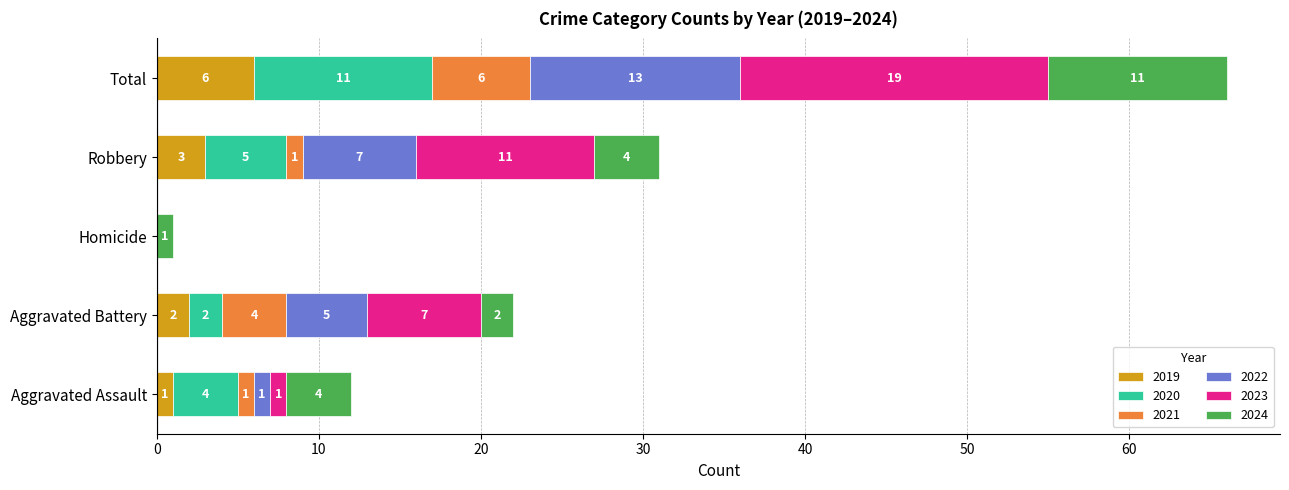

The 2019 series shows 1 at Aggravated Assault. True or false?

True